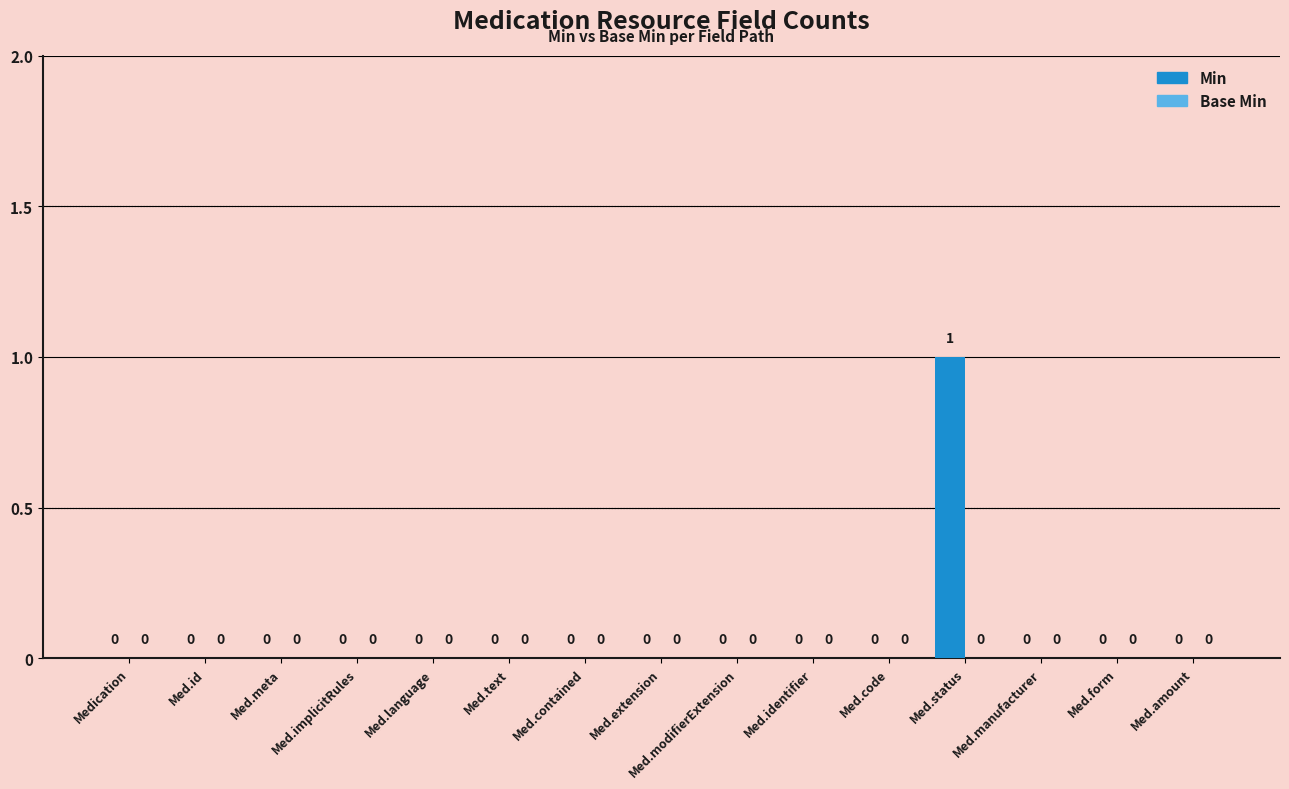

At which category does the chart reach its peak across all series?

Med.status